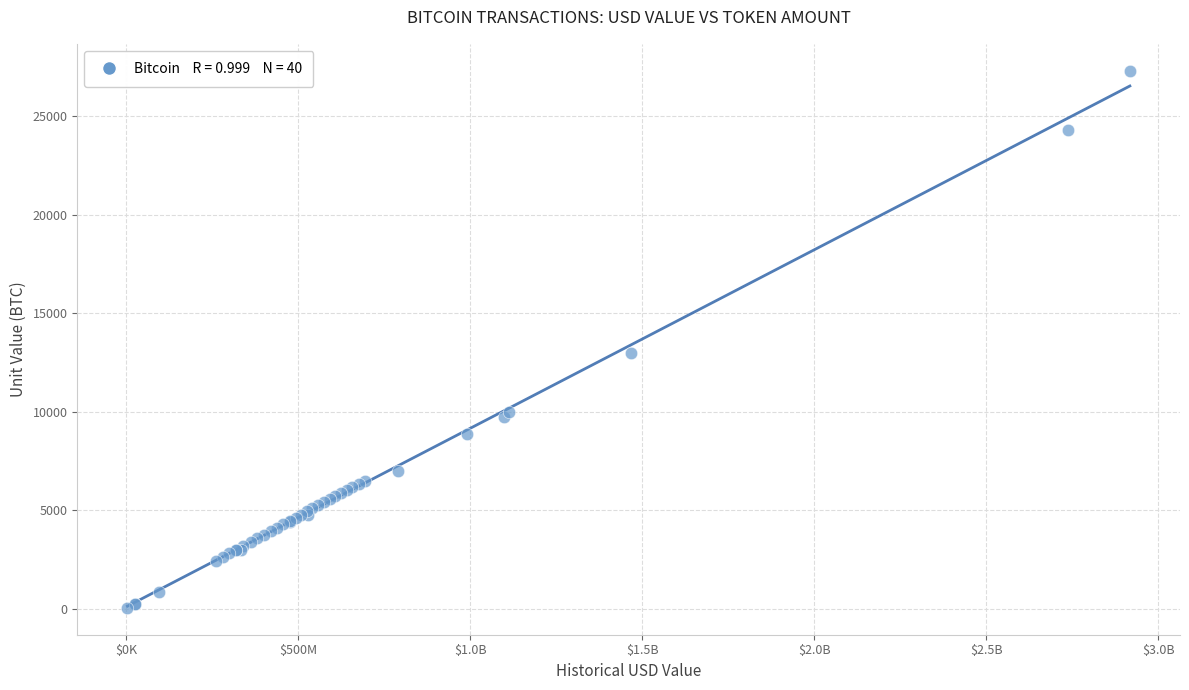

What Y value in the scatter plot is closest to 13680?

13000.0